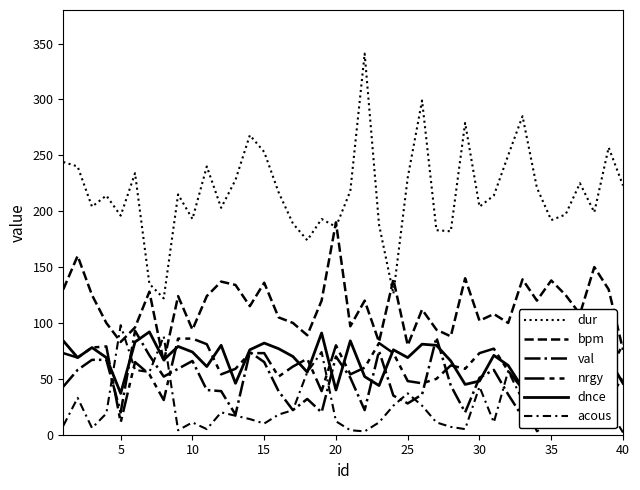

True or false: val has more than 0 points higher than both neighbors.

True